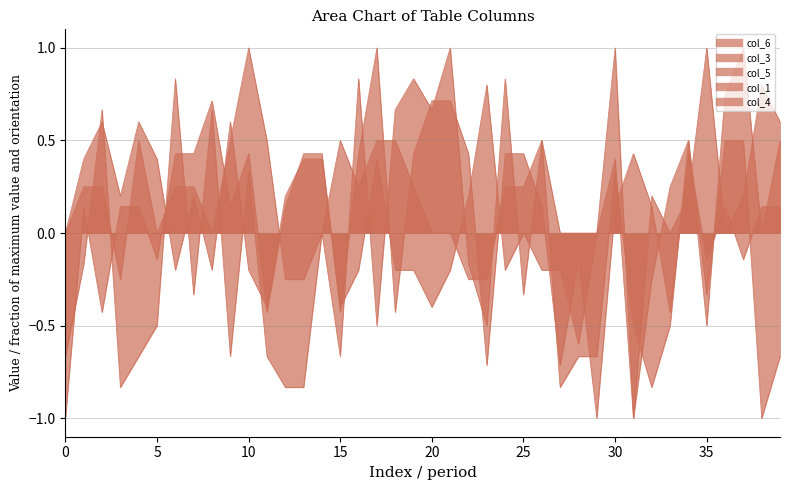

True or false: col_5 and col_1 cross at least once.

True